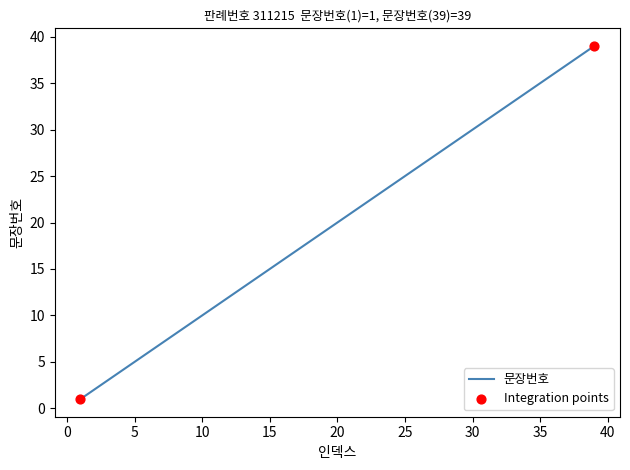

What is the difference between the maximum and minimum values?

38